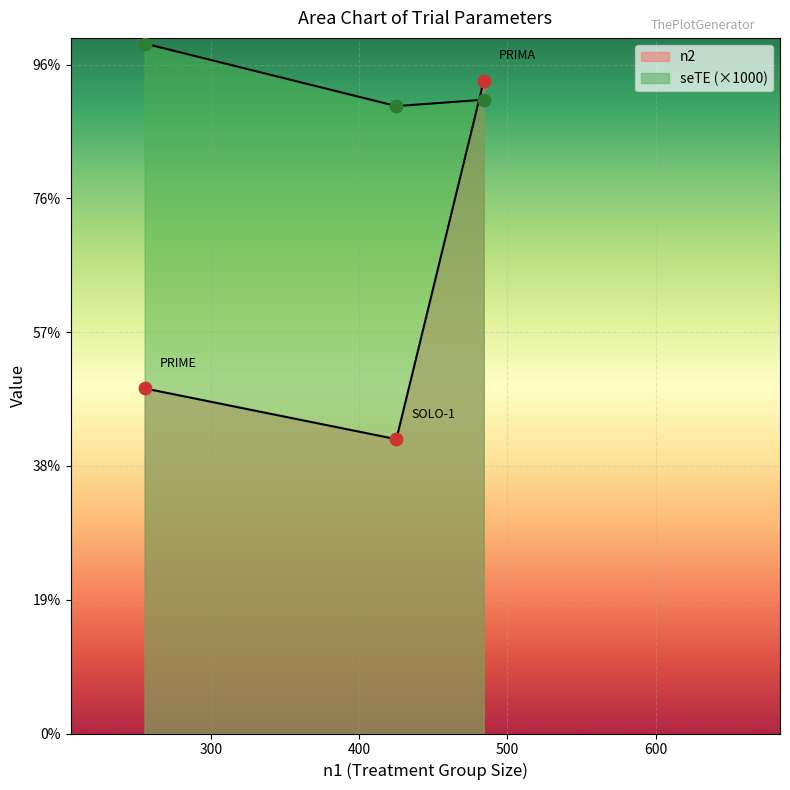

What are all the series names shown in the legend?

n2, seTE